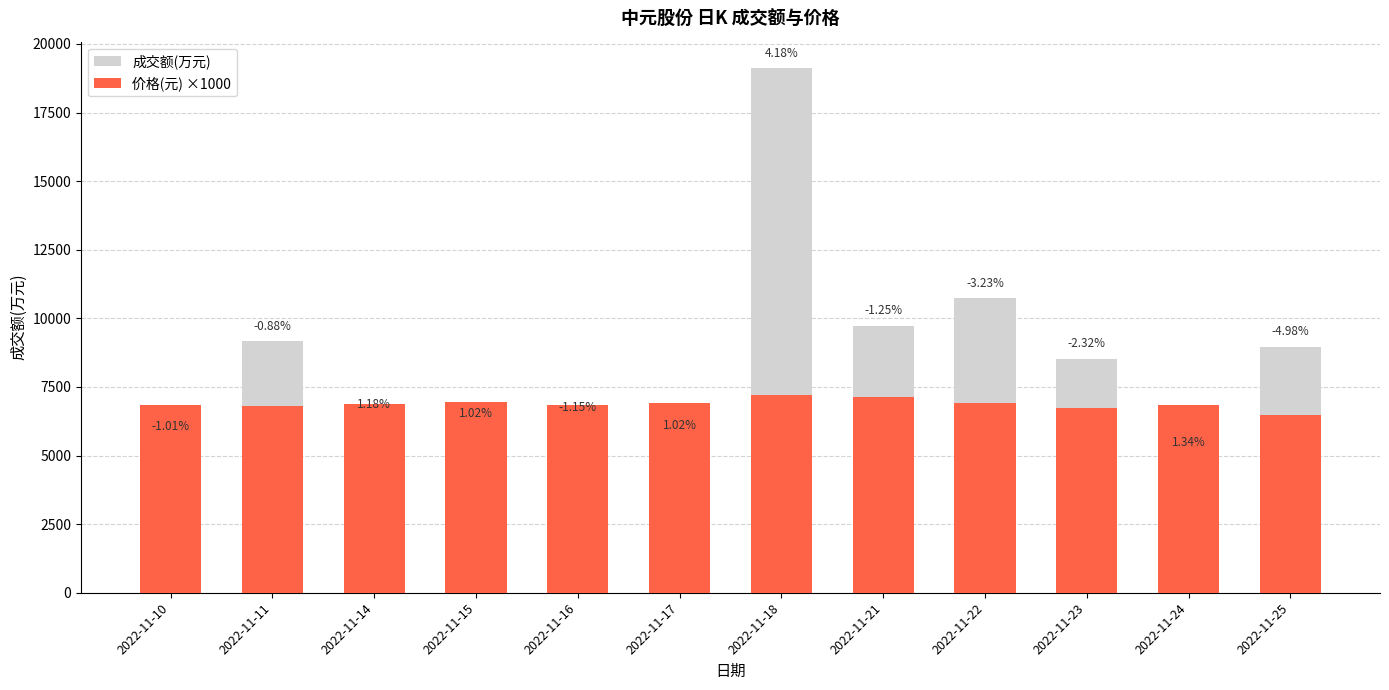

List the labels in order of 成交额(万元) value, largest first.

2022-11-18, 2022-11-22, 2022-11-21, 2022-11-11, 2022-11-25, 2022-11-23, 2022-11-14, 2022-11-16, 2022-11-15, 2022-11-17, 2022-11-10, 2022-11-24